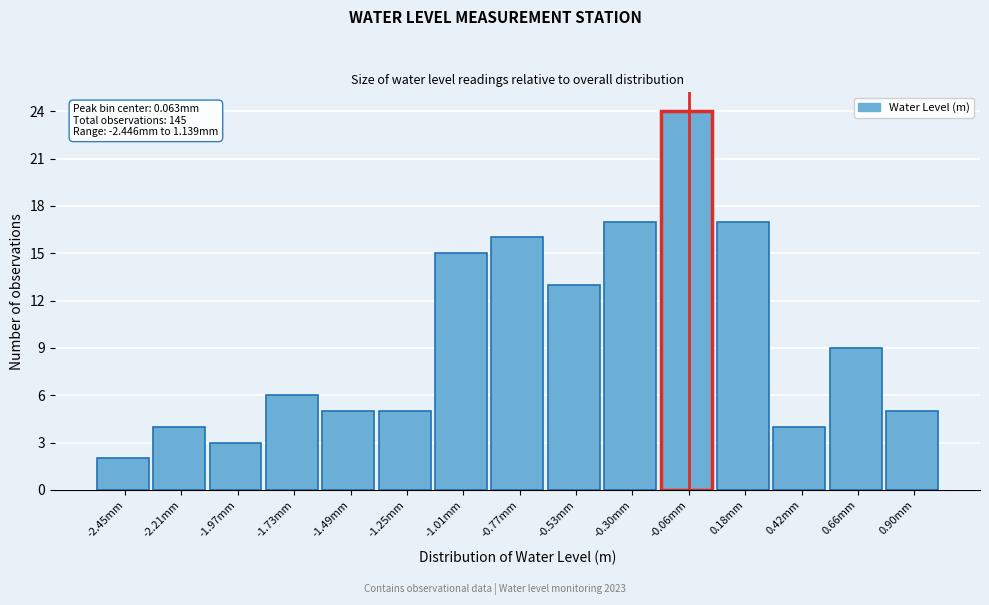

Reading right to left, list all the values displayed in this chart.

0.90mm=5	0.66mm=9	0.42mm=4	0.18mm=17	-0.06mm=24	-0.30mm=17	-0.53mm=13	-0.77mm=16	-1.01mm=15	-1.25mm=5	-1.49mm=5	-1.73mm=6	-1.97mm=3	-2.21mm=4	-2.45mm=2